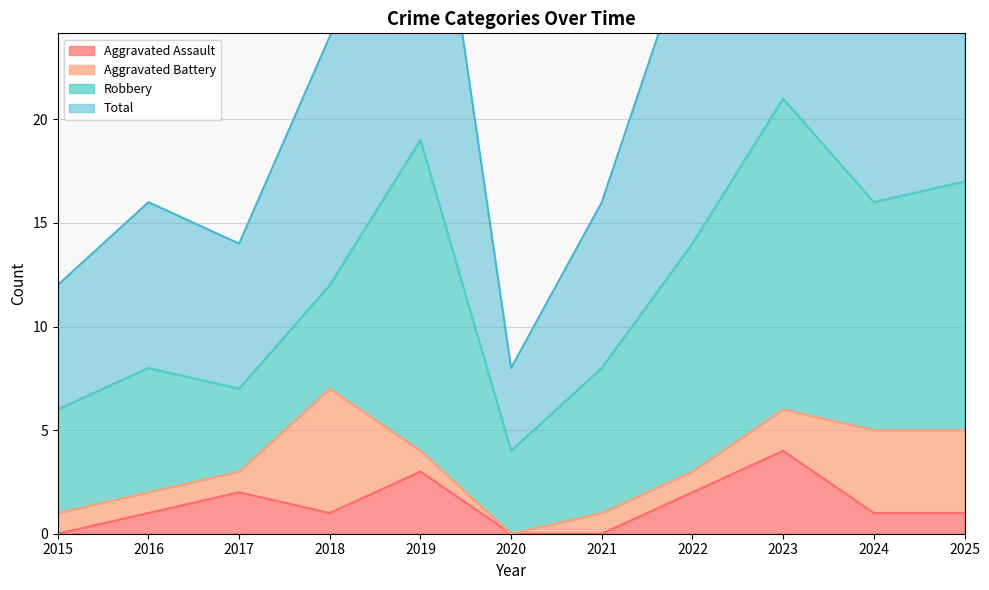

At which label does Aggravated Assault reach its peak?

2023